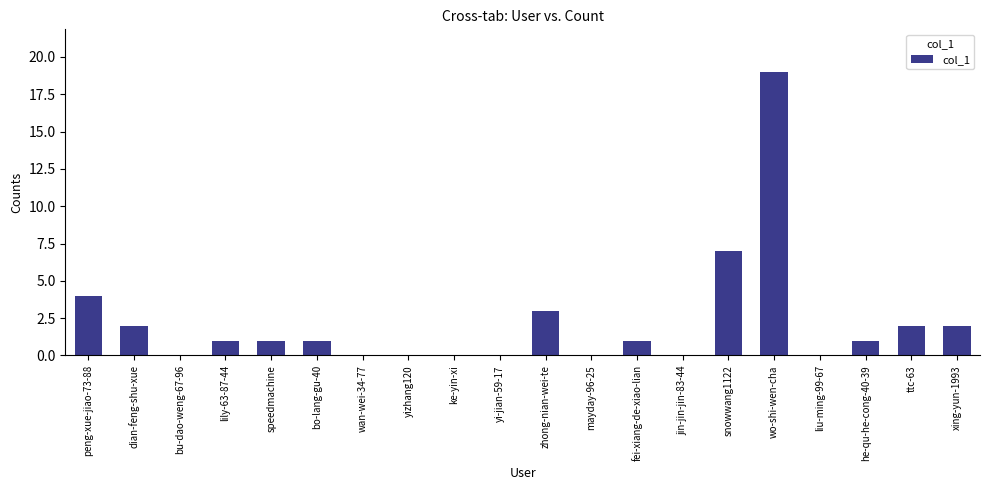

Reading left to right, extract all data points from this chart.

peng-xue-jiao-73-88=4	dian-feng-shu-xue=2	bu-dao-weng-67-96=0	lily-63-87-44=1	speedmachine=1	bo-lang-gu-40=1	wan-wei-34-77=0	yizhang120=0	ke-yin-xi=0	yi-jian-59-17=0	zhong-nian-wei-te=3	mayday-96-25=0	fei-xiang-de-xiao-lian=1	jin-jin-jin-83-44=0	snowwang1122=7	wo-shi-wen-cha=19	liu-ming-99-67=0	he-qu-he-cong-40-39=1	ttc-63=2	xing-yun-1993=2